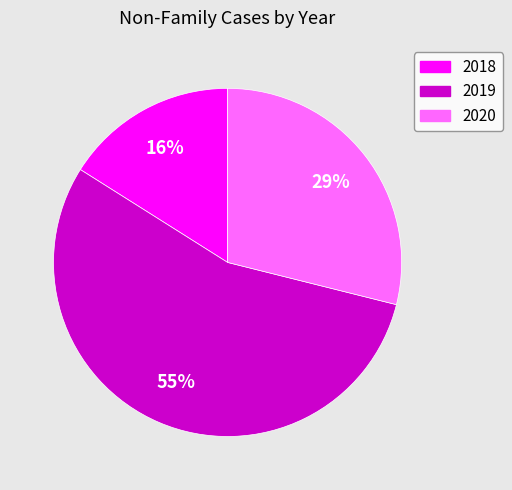

Rank the categories by value from lowest to highest.

2018, 2020, 2019